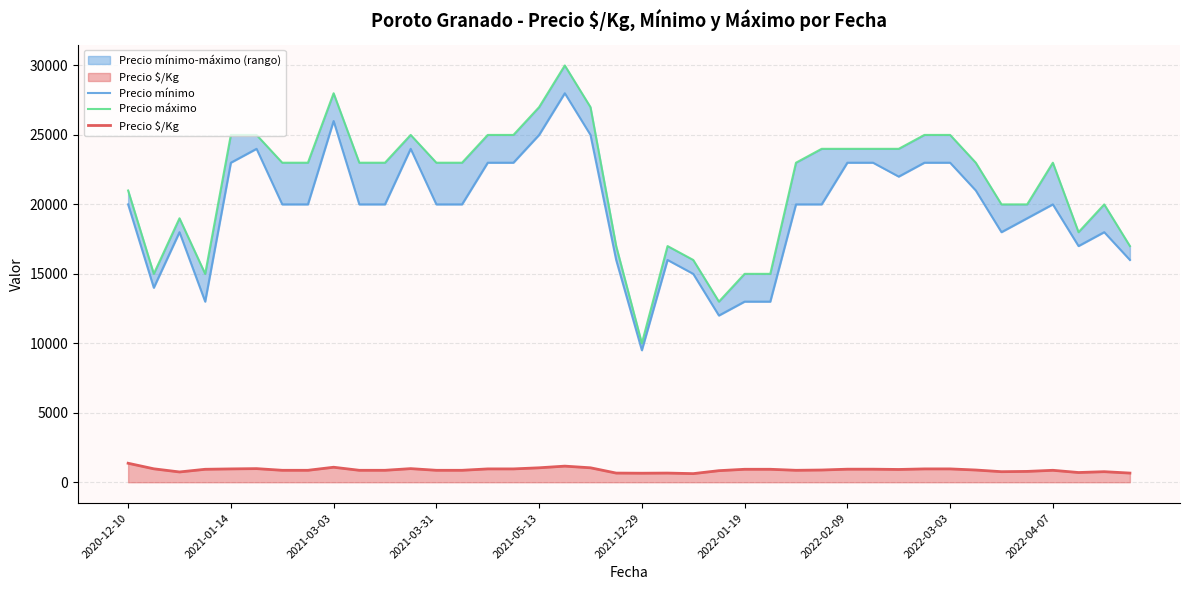

True or false: Precio máximo and Precio mínimo cross at least once.

False